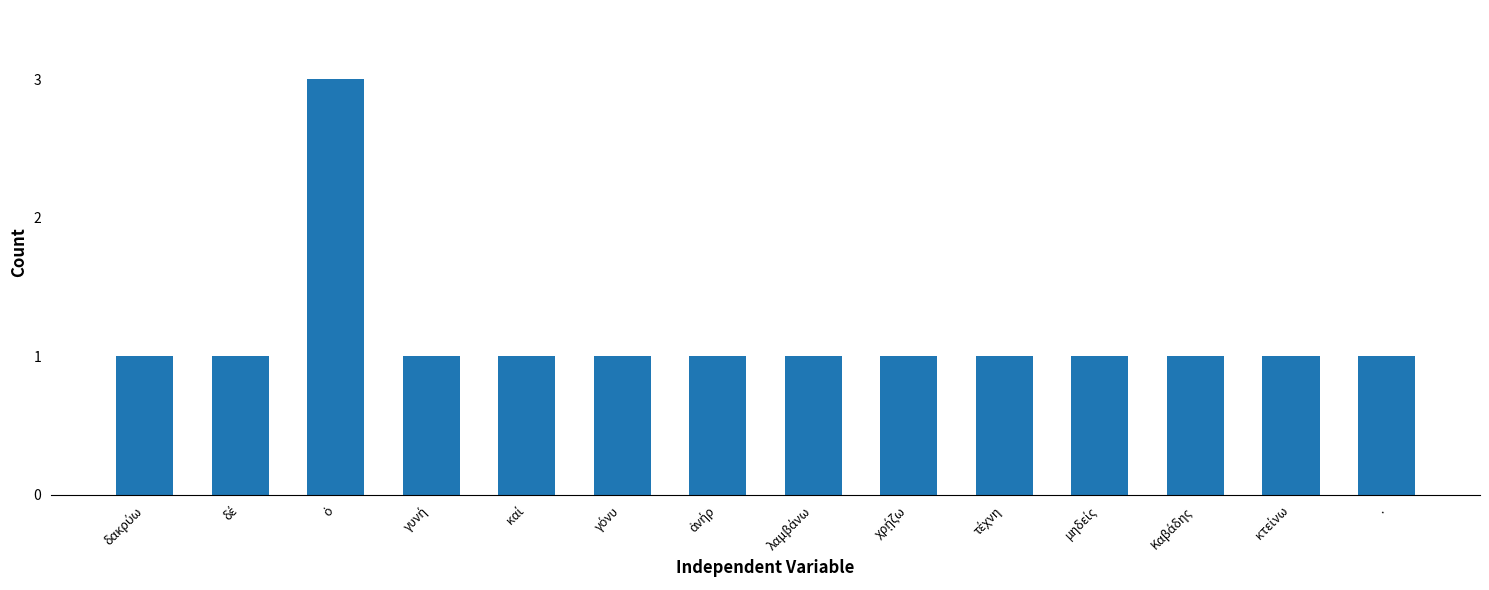

Reading right to left, transcribe all the data shown in this chart.

1	1	1	1	1	1	1	1	1	1	1	3	1	1